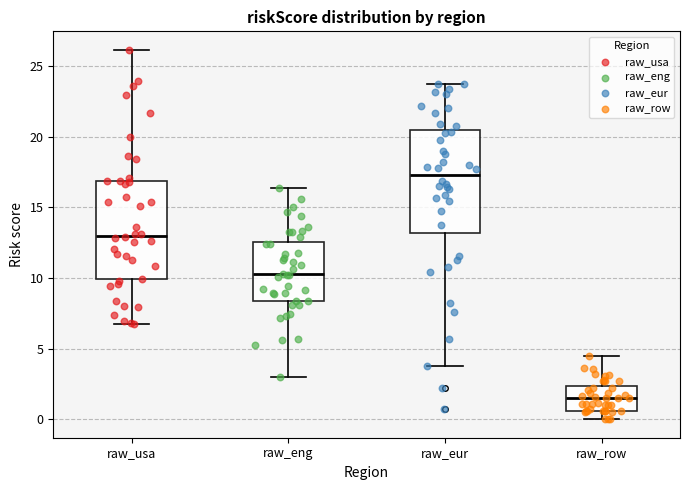

Where does the median line of the box for raw_eng sit on the y-axis? The values are not printed on the chart, so give them approximately, as read against the axis.

10.5